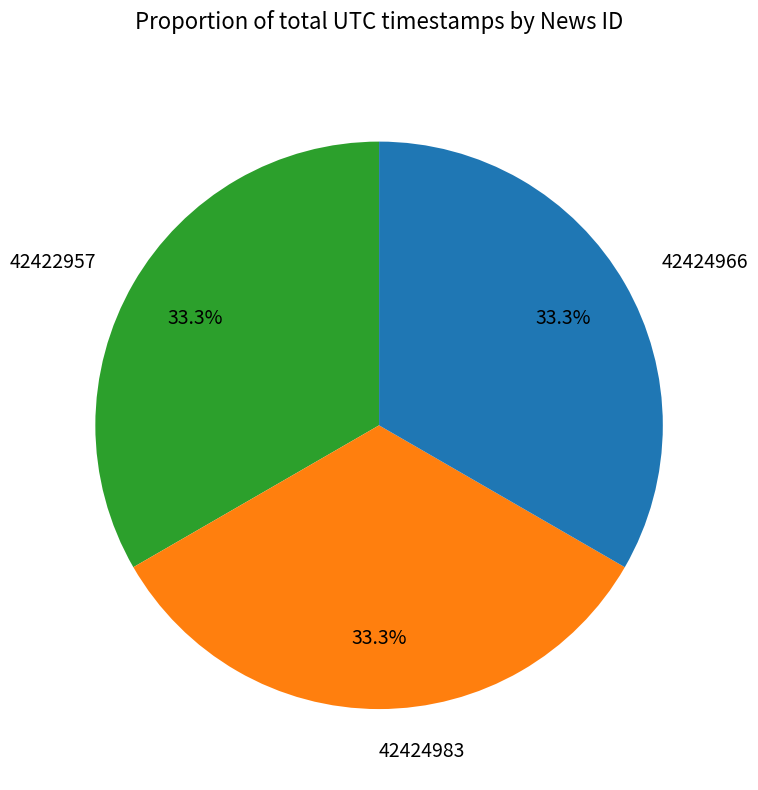

Is it true that 42424983 is 33% of the pie?

True